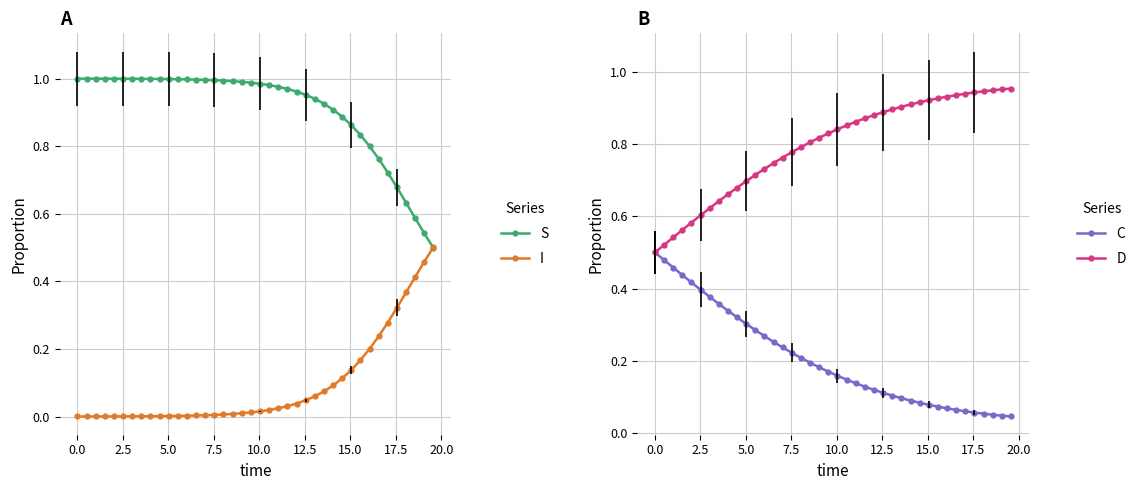

True or false: S has more than 2 interior local peaks.

False